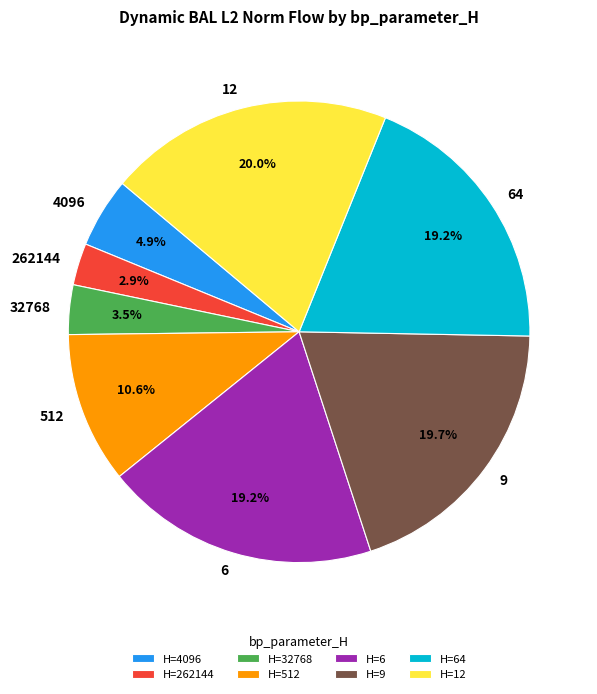

What percentage is the 64 slice, to the nearest percent?

19%